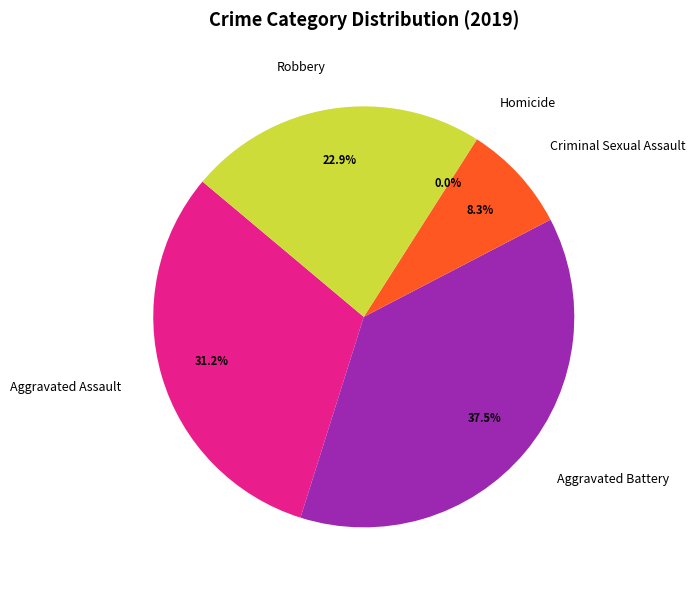

What portion of the pie excludes Robbery?

77.1%